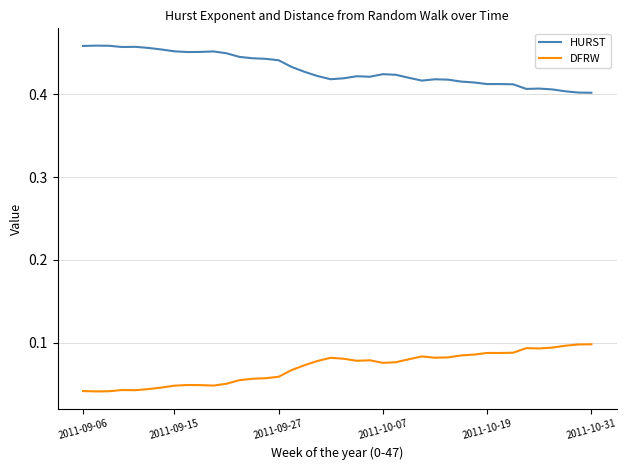

Which series has the largest total across all categories?

HURST